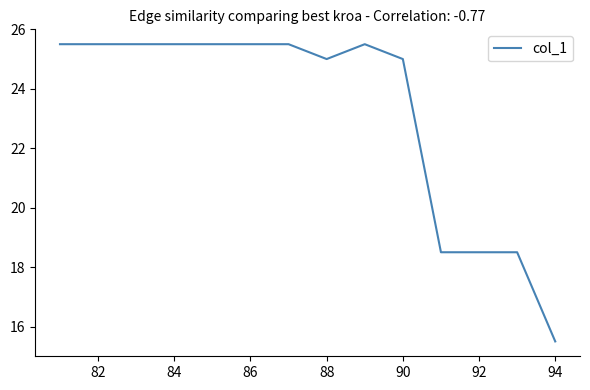

What is the smallest value displayed?

15.5